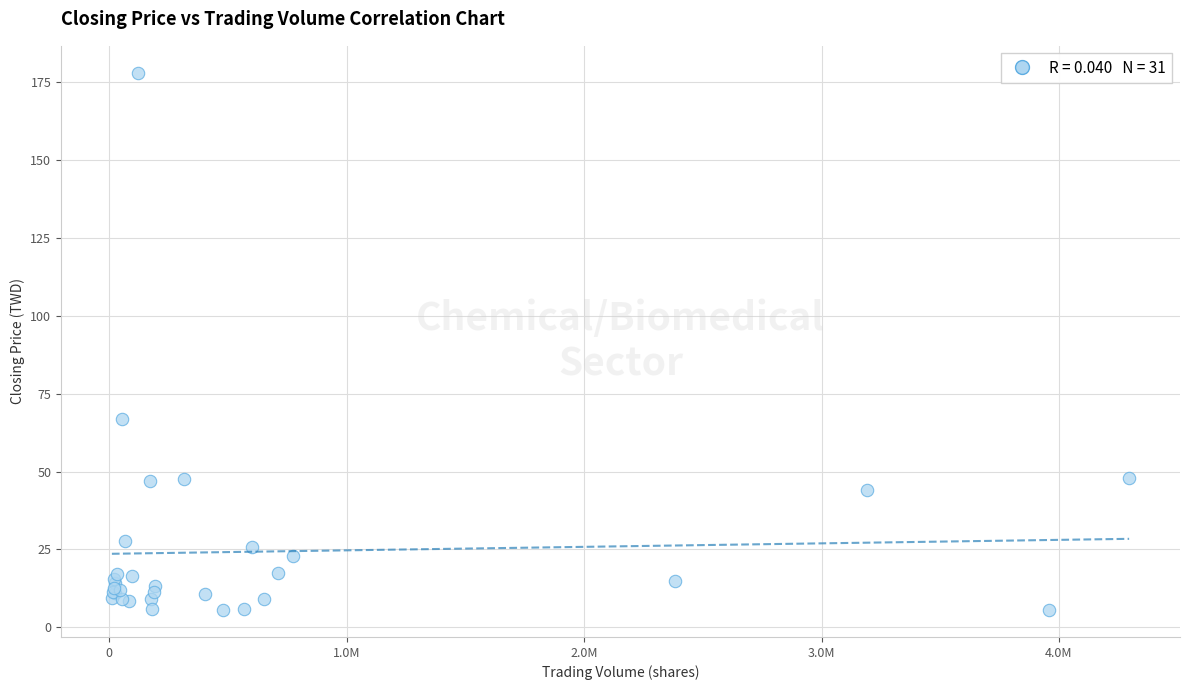

What Y value in the scatter plot is closest to 91?

67.0